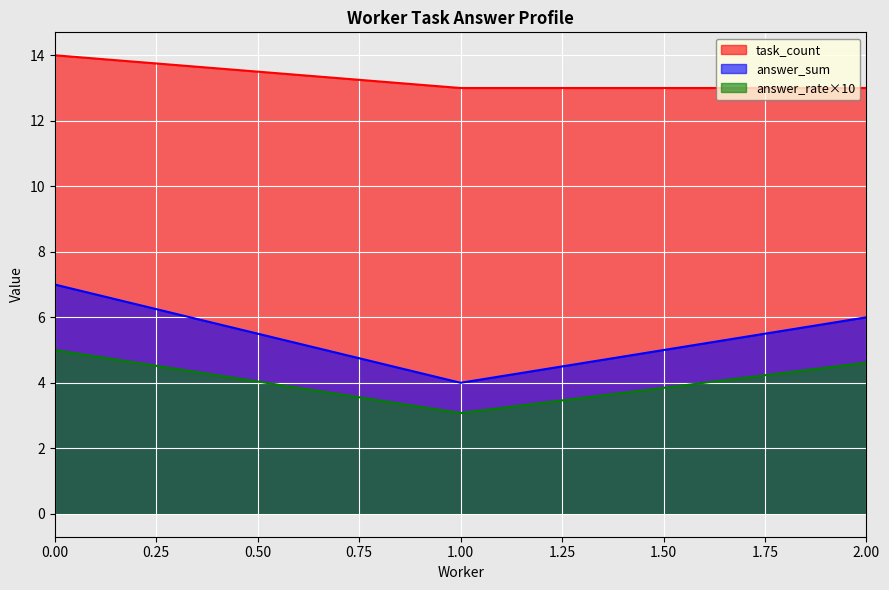

How many lines are shown in the chart?

3